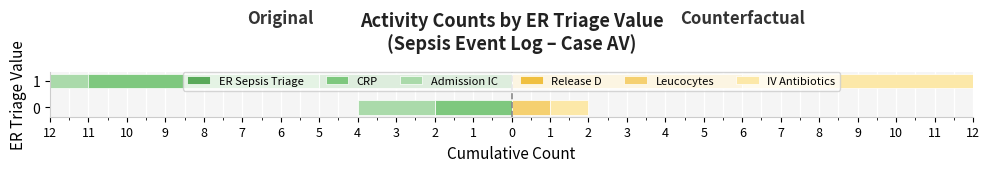

What are all the series names shown in the legend?

ER Sepsis Triage, CRP, Admission IC, Release D, Leucocytes, IV Antibiotics